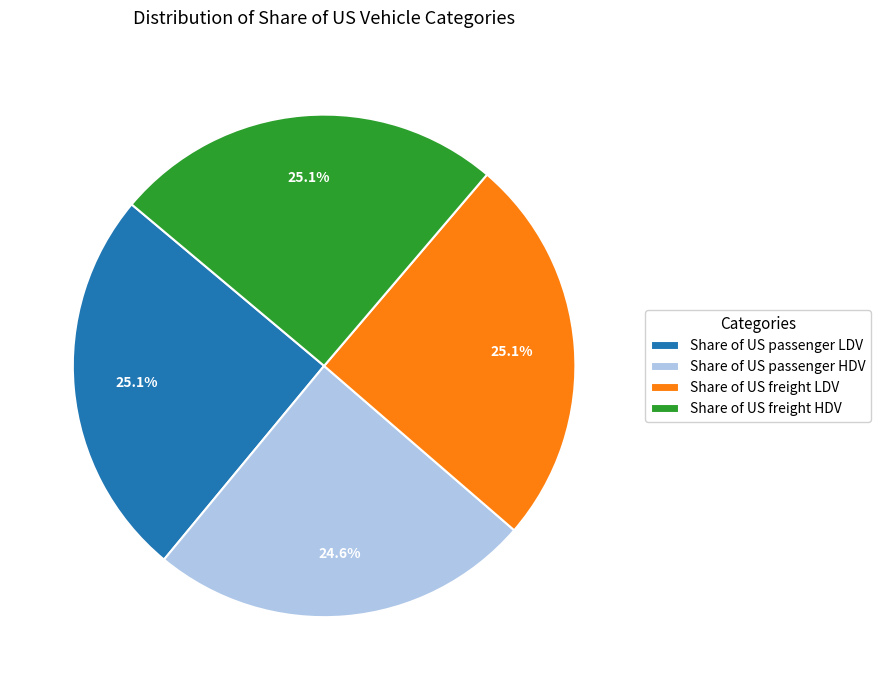

To the nearest percent, what percentage of the pie is Share of US passenger HDV?

25%